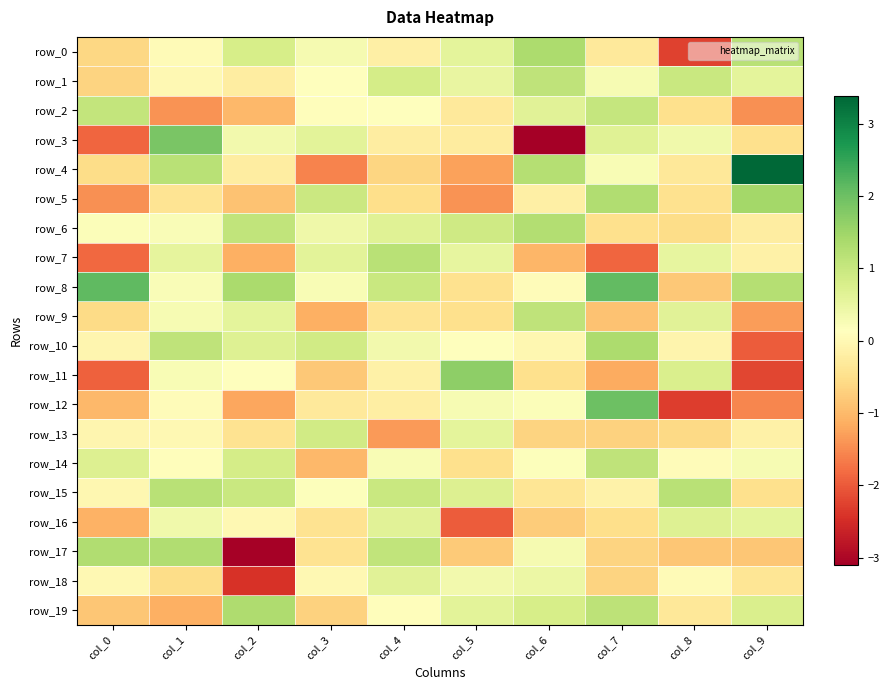

Reading left to right, list all the values displayed in this chart.

row_0: -0.6	0.0	0.8	0.3	-0.2	0.6	1.3	-0.3	-2.3	1.2
row_1: -0.7	0.0	-0.2	0.2	0.8	0.5	1.1	0.3	1.0	0.6
row_2: 1.1	-1.4	-1.0	0.1	0.1	-0.3	0.6	1.0	-0.5	-1.4
row_3: -1.9	1.9	0.3	0.6	-0.2	-0.2	-3.1	0.7	0.4	-0.5
row_4: -0.5	1.2	-0.2	-1.6	-0.6	-1.3	1.2	0.3	-0.3	3.4
row_5: -1.5	-0.4	-0.9	1.0	-0.5	-1.4	-0.2	1.3	-0.4	1.4
row_6: 0.2	0.2	1.1	0.4	0.7	0.9	1.3	-0.5	-0.5	-0.2
row_7: -1.8	0.6	-1.1	0.6	1.2	0.5	-1.0	-1.9	0.5	-0.2
row_8: 2.1	0.2	1.4	0.2	1.0	-0.5	0.1	2.1	-0.8	1.2
row_9: -0.6	0.3	0.6	-1.1	-0.4	-0.5	1.1	-0.9	0.6	-1.3
row_10: -0.0	1.1	0.7	0.9	0.4	0.1	-0.0	1.3	-0.1	-2.0
row_11: -1.9	0.3	0.2	-0.8	-0.1	1.7	-0.5	-1.2	0.7	-2.2
row_12: -1.0	0.1	-1.2	-0.3	-0.2	0.3	0.2	2.0	-2.3	-1.6
row_13: -0.0	0.0	-0.4	0.9	-1.4	0.6	-0.7	-0.7	-0.6	-0.1
row_14: 0.7	0.1	0.8	-1.0	0.3	-0.5	0.2	1.1	0.1	0.3
row_15: -0.0	1.2	1.0	0.2	1.0	0.7	-0.4	-0.1	1.2	-0.5
row_16: -1.1	0.4	-0.0	-0.4	0.6	-2.0	-0.8	-0.5	0.7	0.6
row_17: 1.3	1.3	-3.1	-0.4	1.1	-0.8	0.3	-0.6	-0.8	-0.8
row_18: -0.0	-0.5	-2.4	-0.0	0.6	0.3	0.5	-0.7	0.1	-0.4
row_19: -0.8	-1.1	1.3	-0.7	0.1	0.6	0.8	1.1	-0.3	0.8